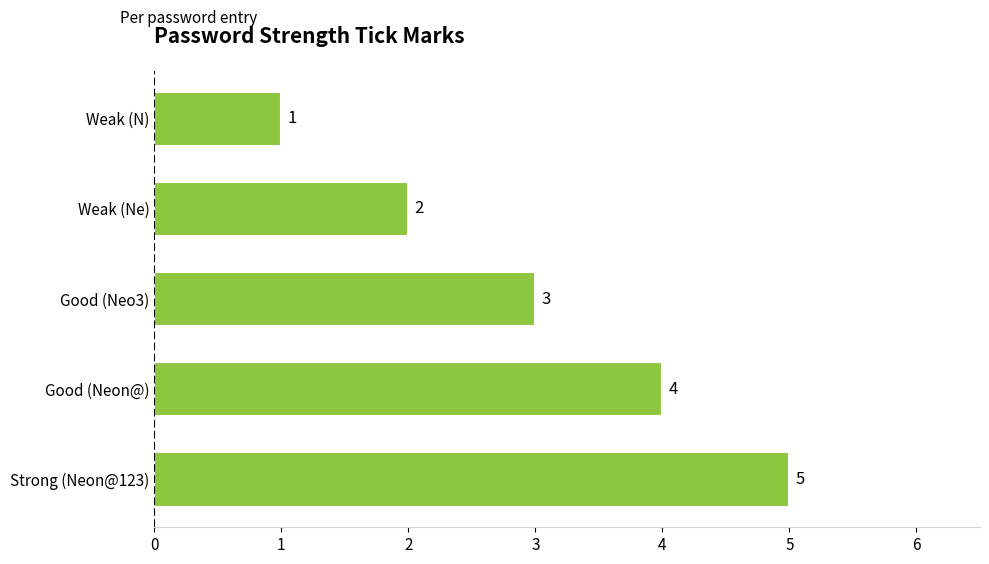

How many bars are there in total?

5